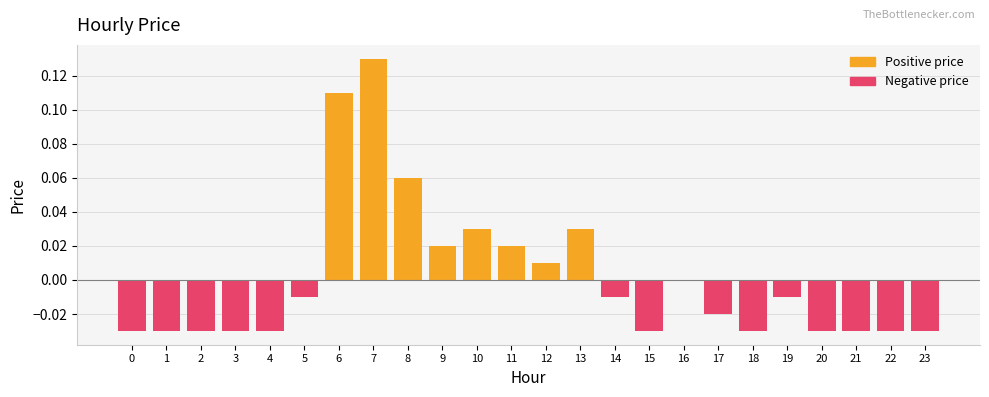

True or false: Positive price has a value of 0.1 at 23.

False